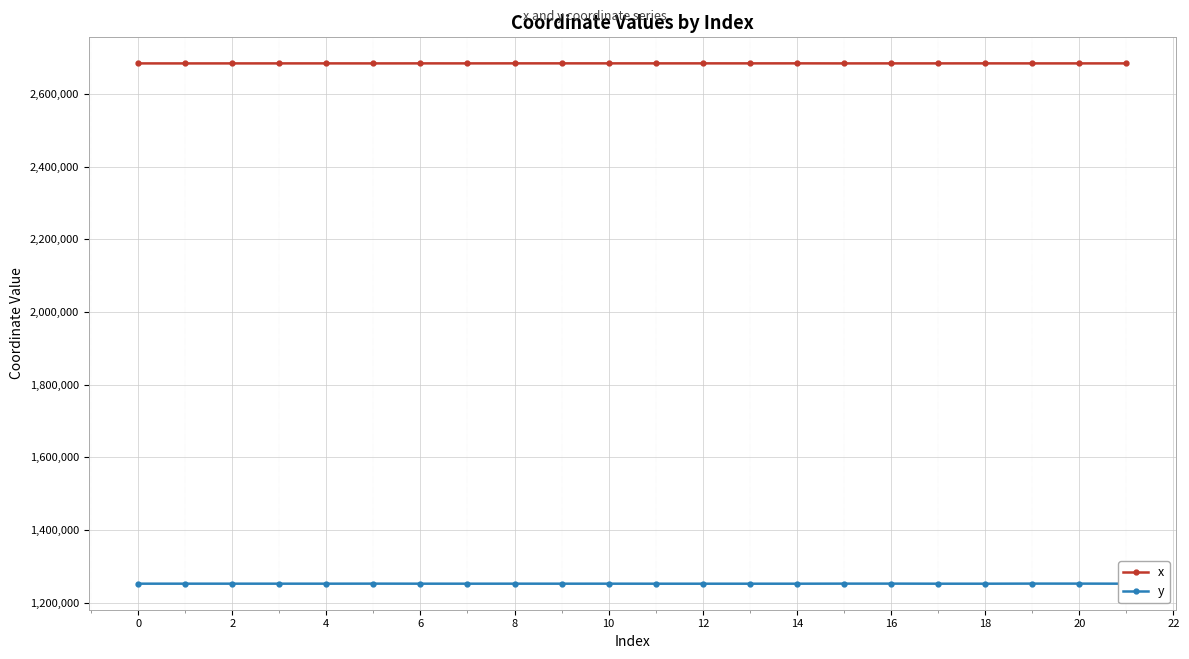

How many lines are shown in the chart?

2